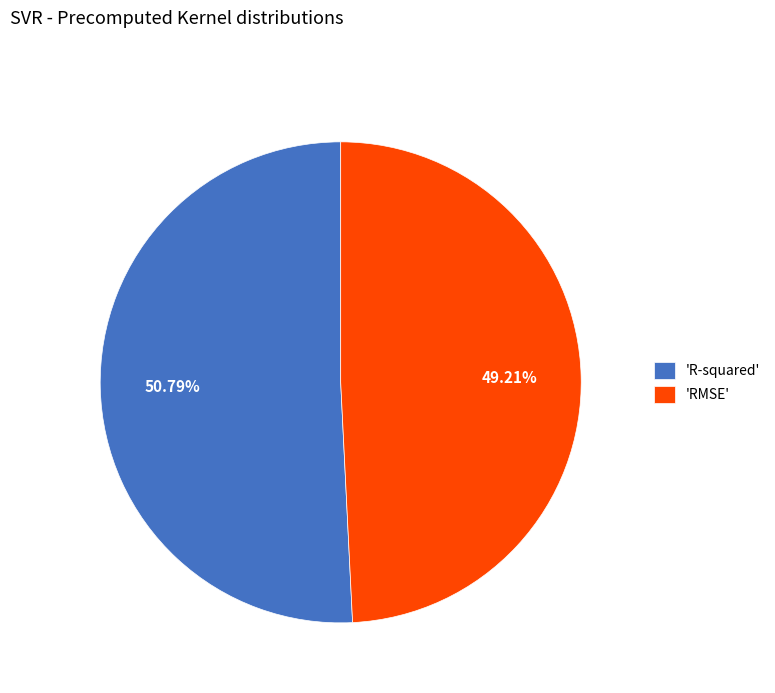

Does 'RMSE' account for over 50% of the chart?

No